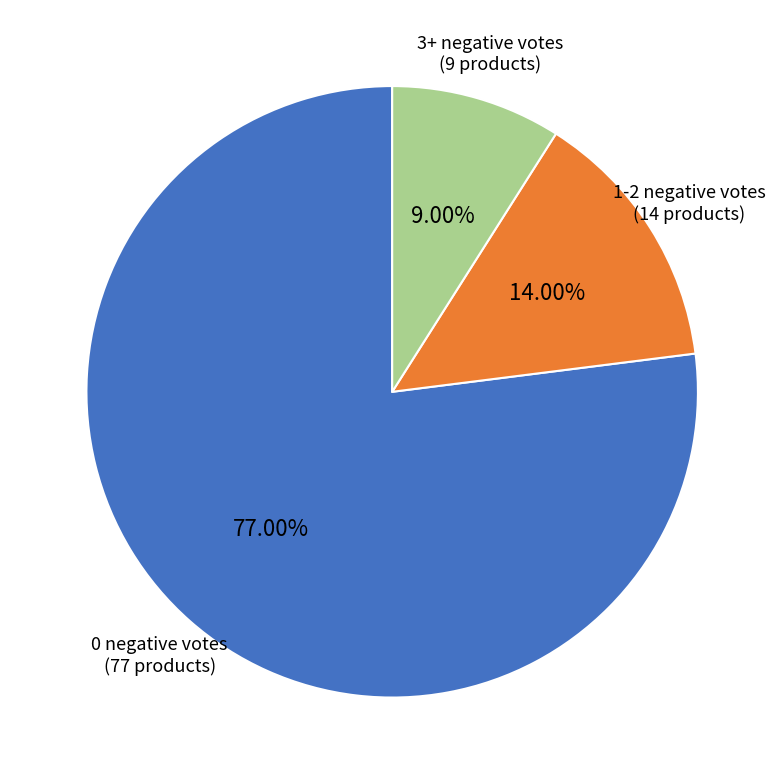

Is there a majority slice in this chart?

Yes